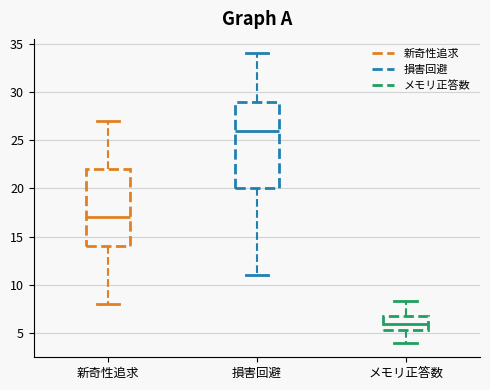

Which box has the highest median line?

損害回避